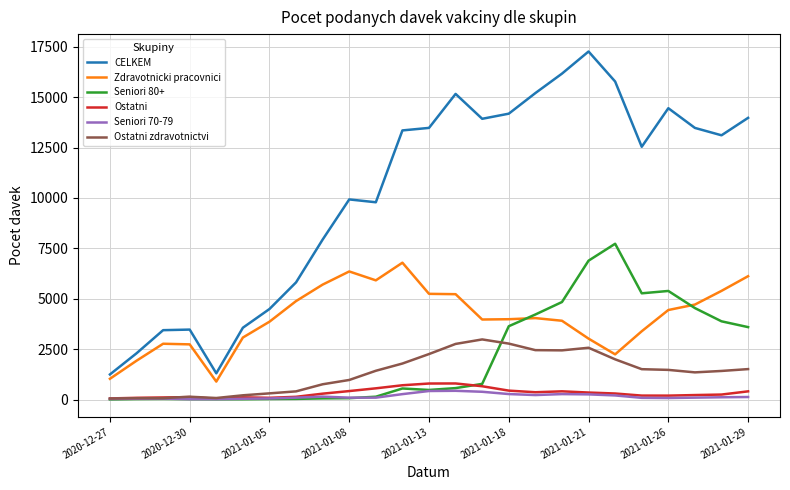

Which series has the largest total across all categories?

CELKEM